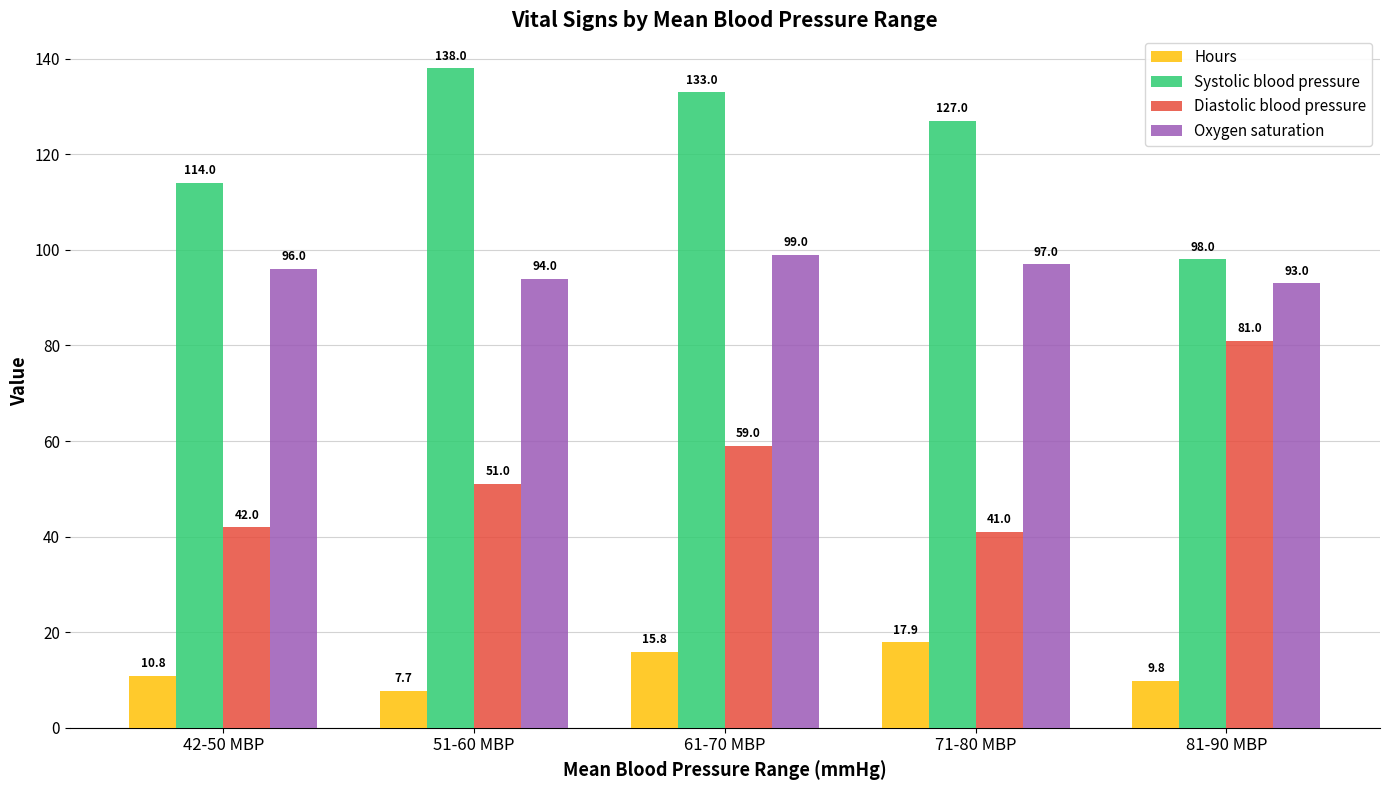

At which category is the sum across all series the highest?

61-70 MBP